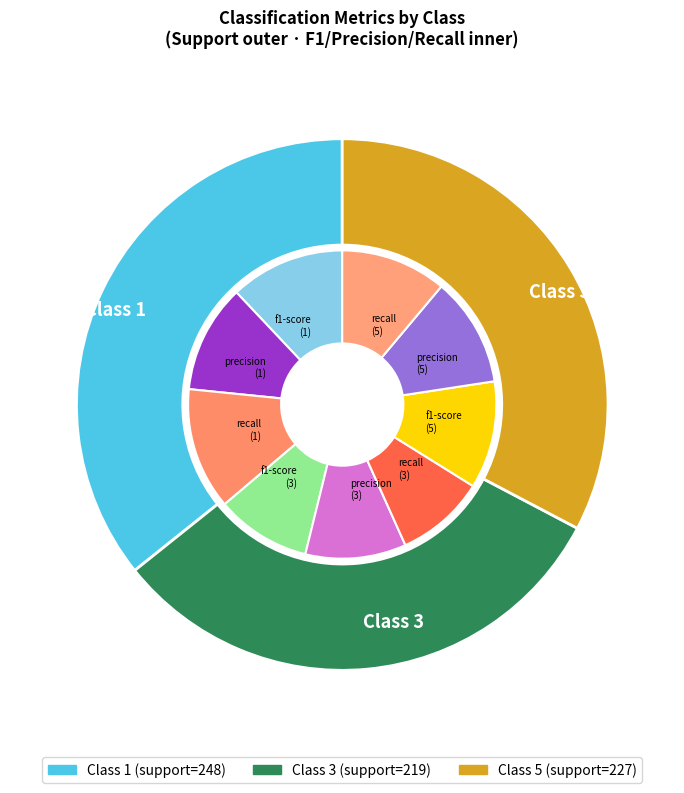

Count the number of slices in the pie.

3